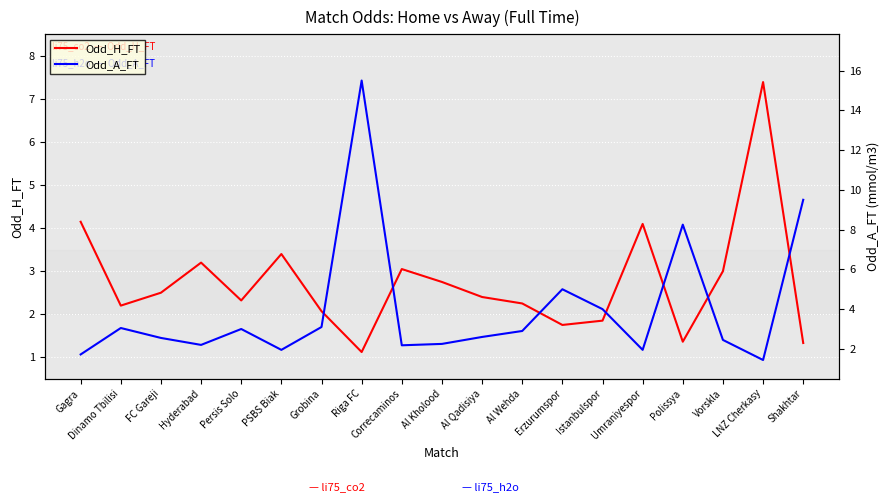

Which series has the widest spread of values?

Odd_A_FT